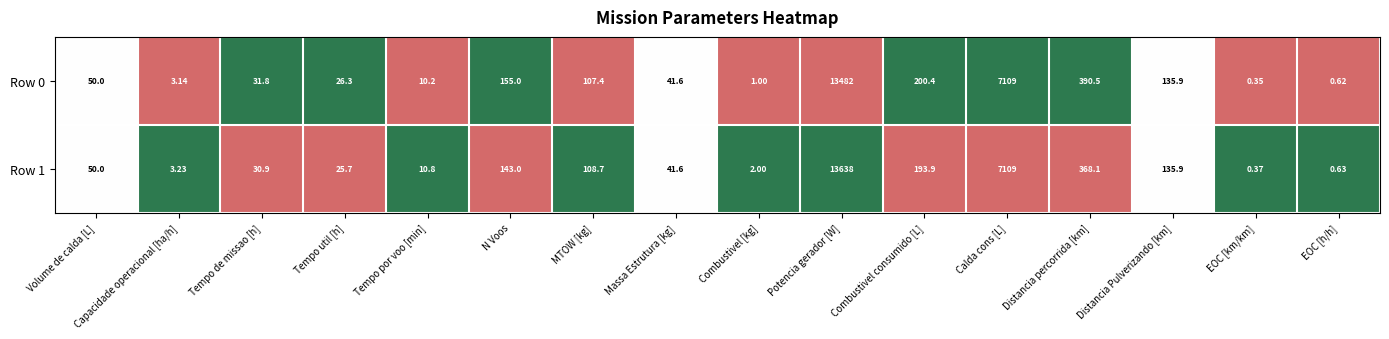

Which series has the largest total across all categories?

Row 1